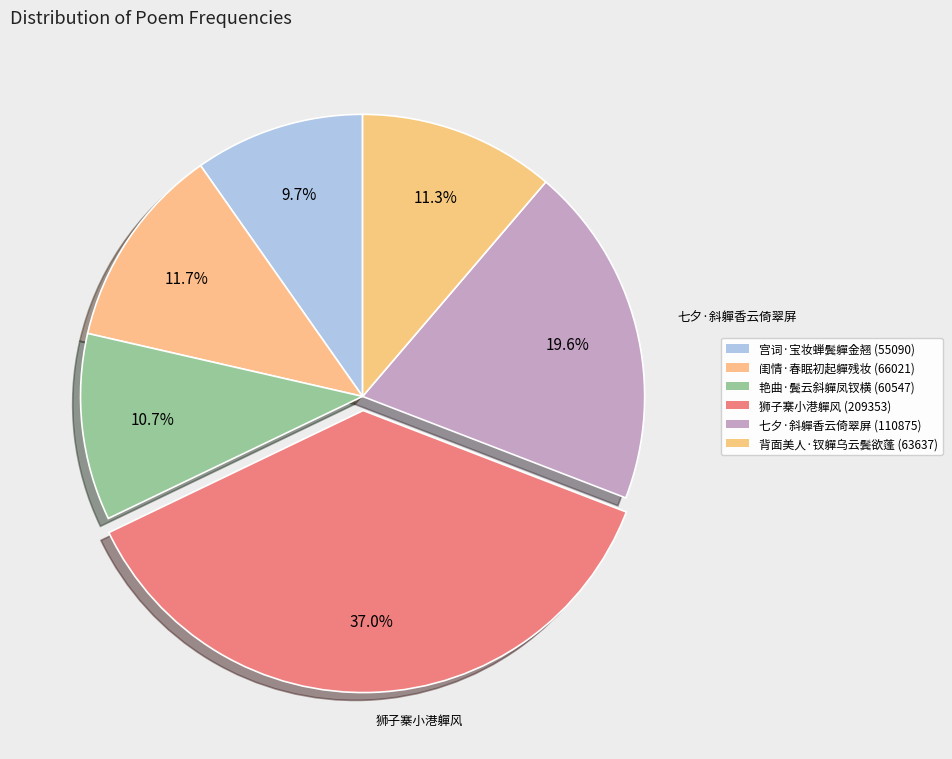

Do 七夕·斜軃香云倚翠屏 and 背面美人·钗軃乌云鬓欲蓬 together represent more than half of the pie?

No